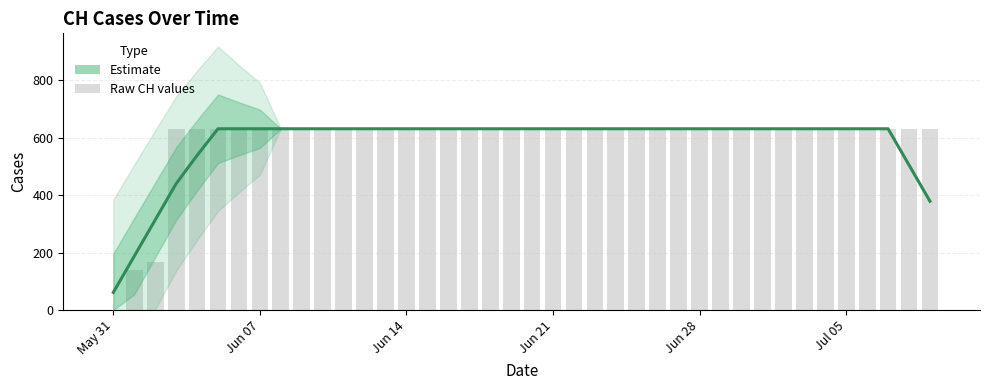

At which category is the sum across all series the highest?

Jul 05